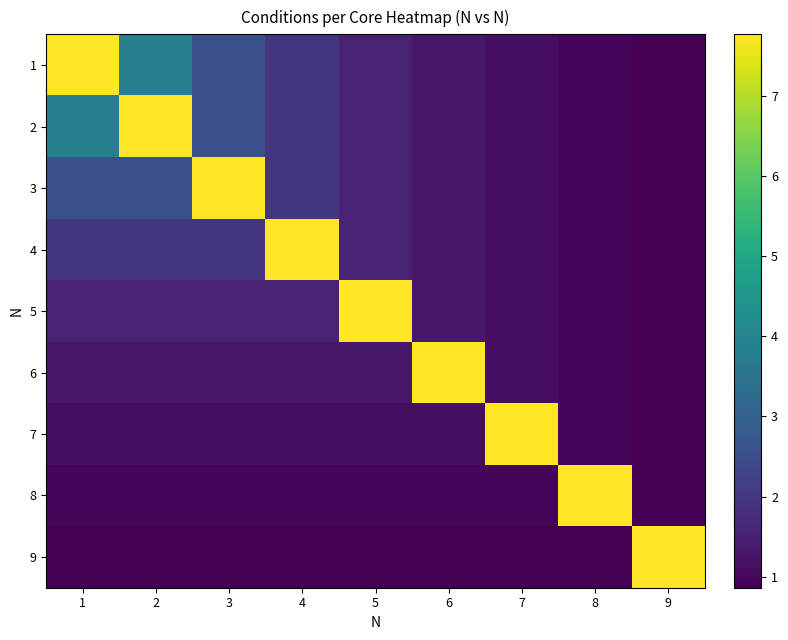

Count the number of data series in this chart.

9